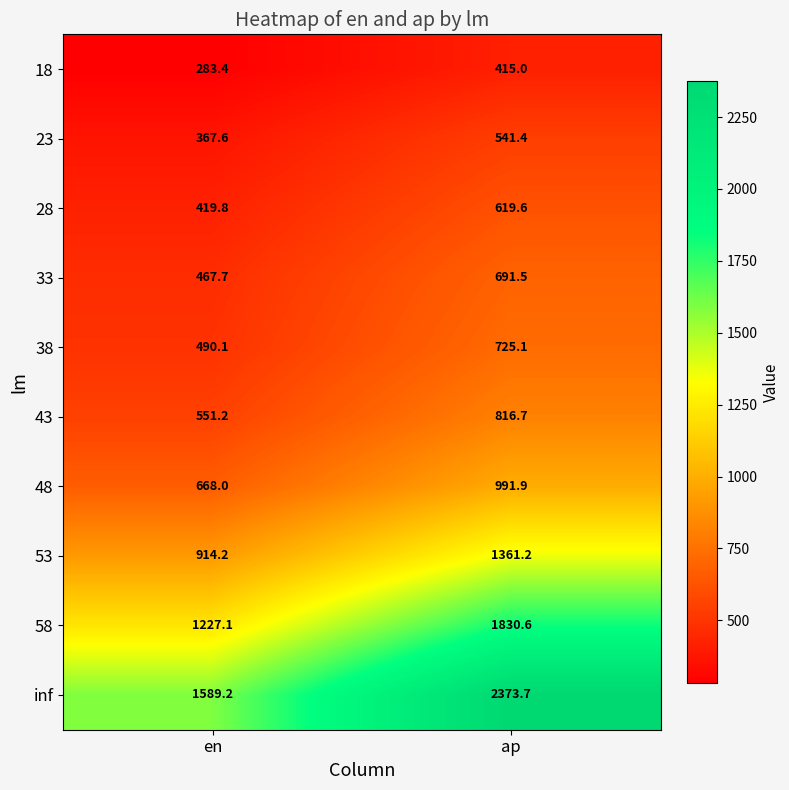

What is the average value of the 23 series?

454.5